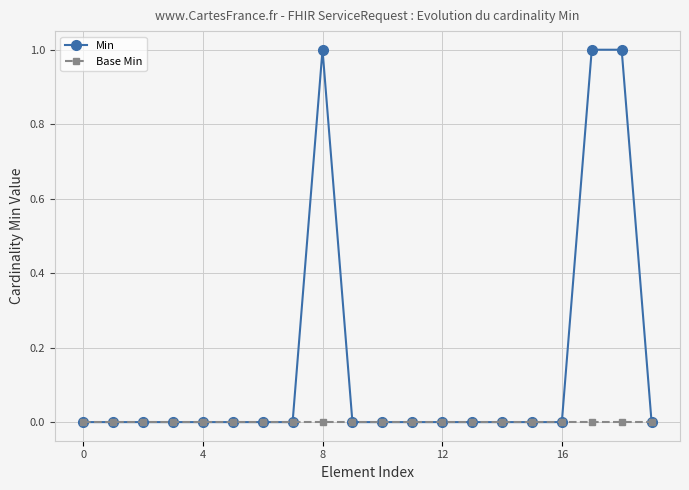

Does the chart have visible grid lines?

Yes